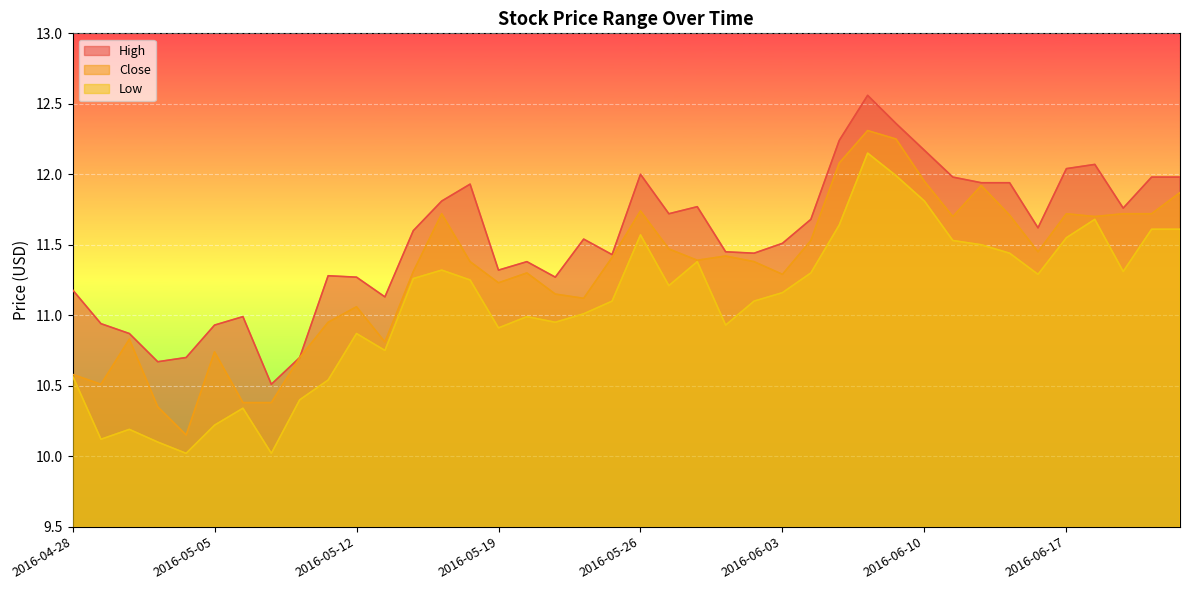

List the series in order of their overall mean, lowest first.

Low, Close, High